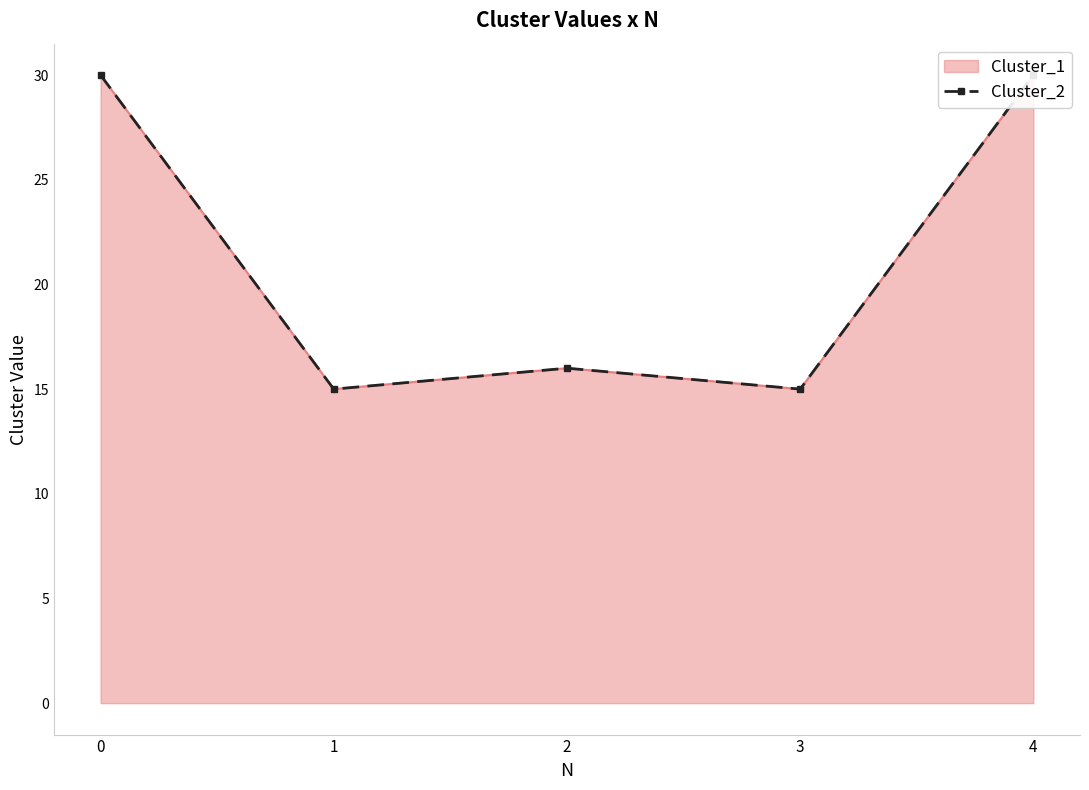

What value does the data have at 1, to the nearest 5?

15